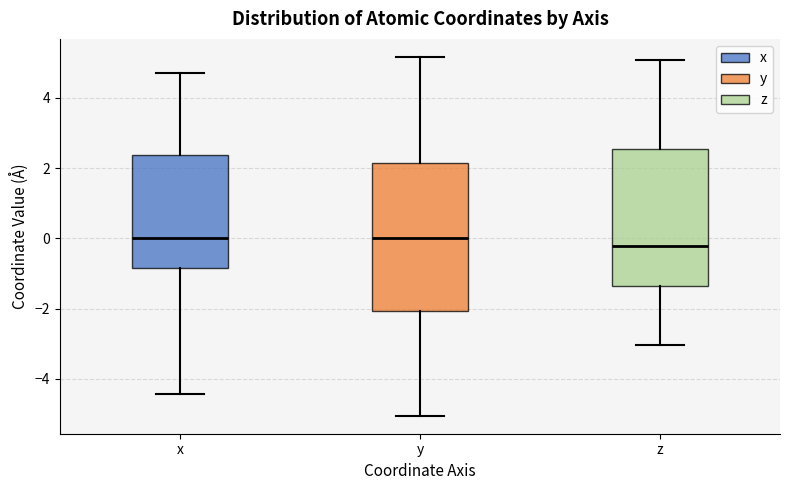

Where does the lower whisker of the box for x end on the y-axis? The values are not printed on the chart, so give them approximately, as read against the axis.

-4.4